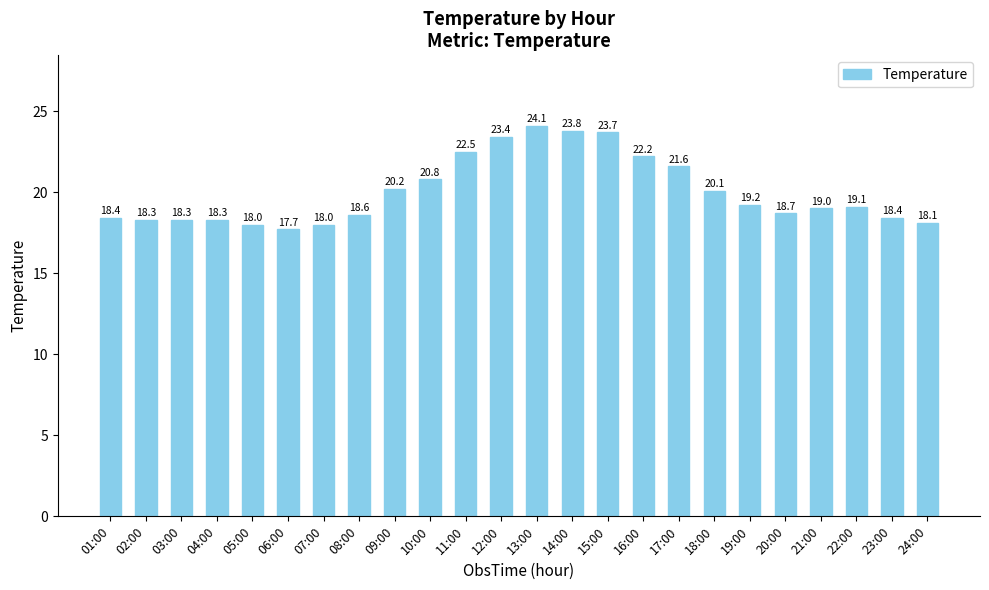

True or false: the data shows 4.0 at 03:00.

False